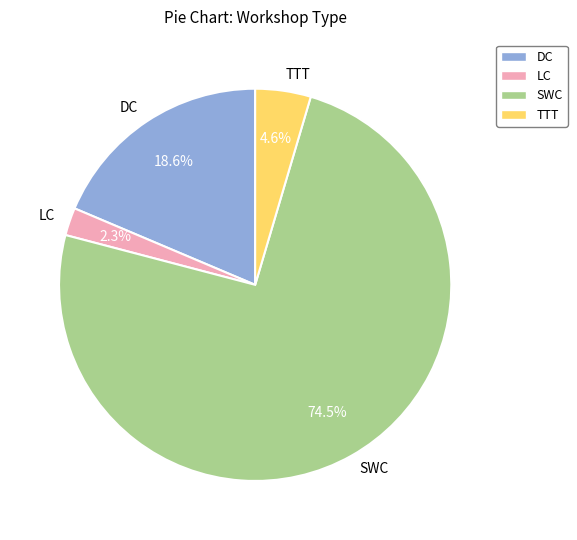

To the nearest percent, what is the difference between the DC and TTT slice percentages?

14%